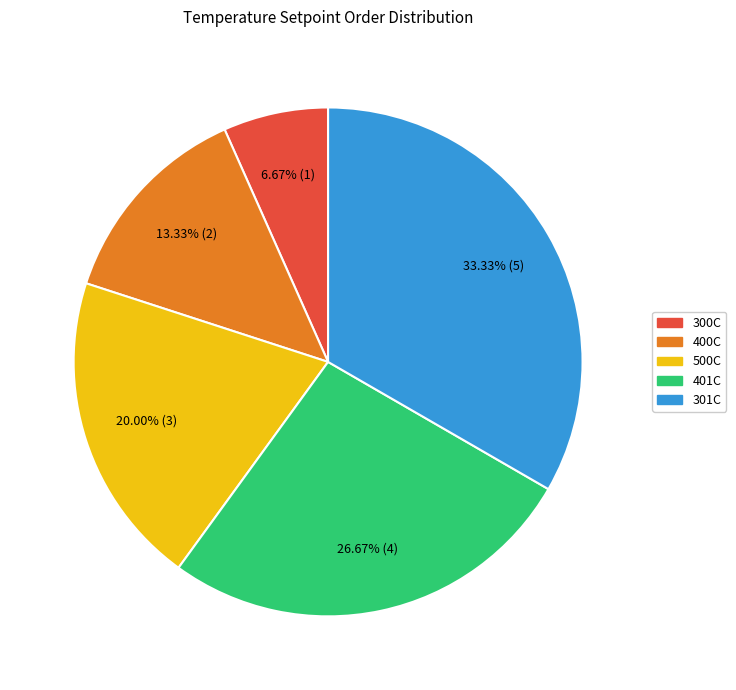

What is the ratio of the value at 300C to the value at 301C?

0.2